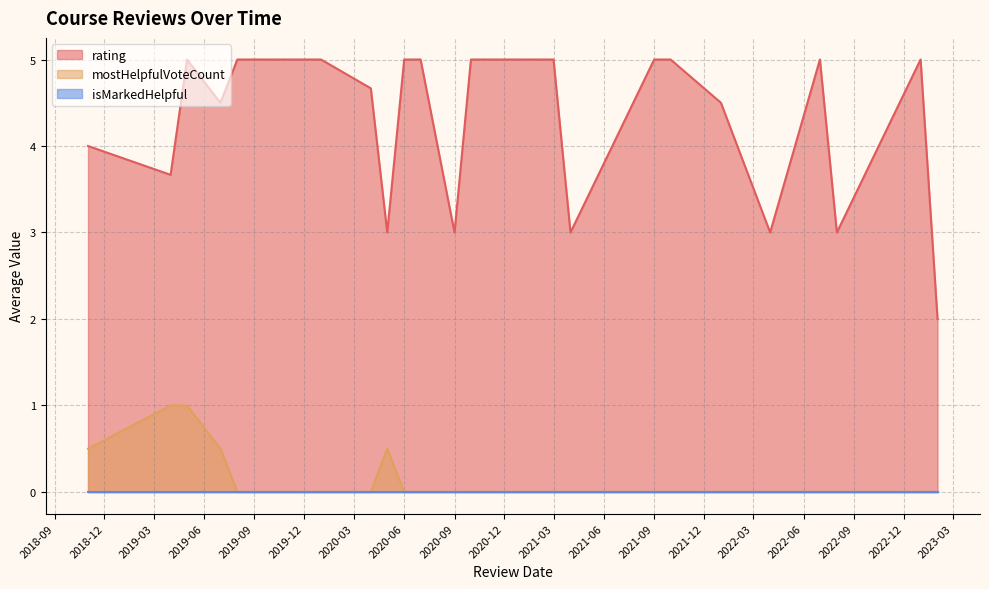

Which series has the widest spread of values?

rating